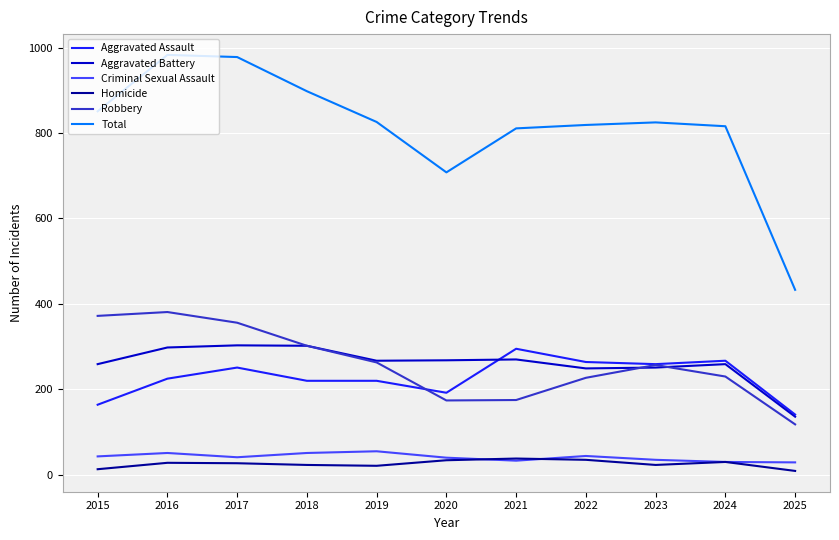

Which series has the widest spread of values?

Total